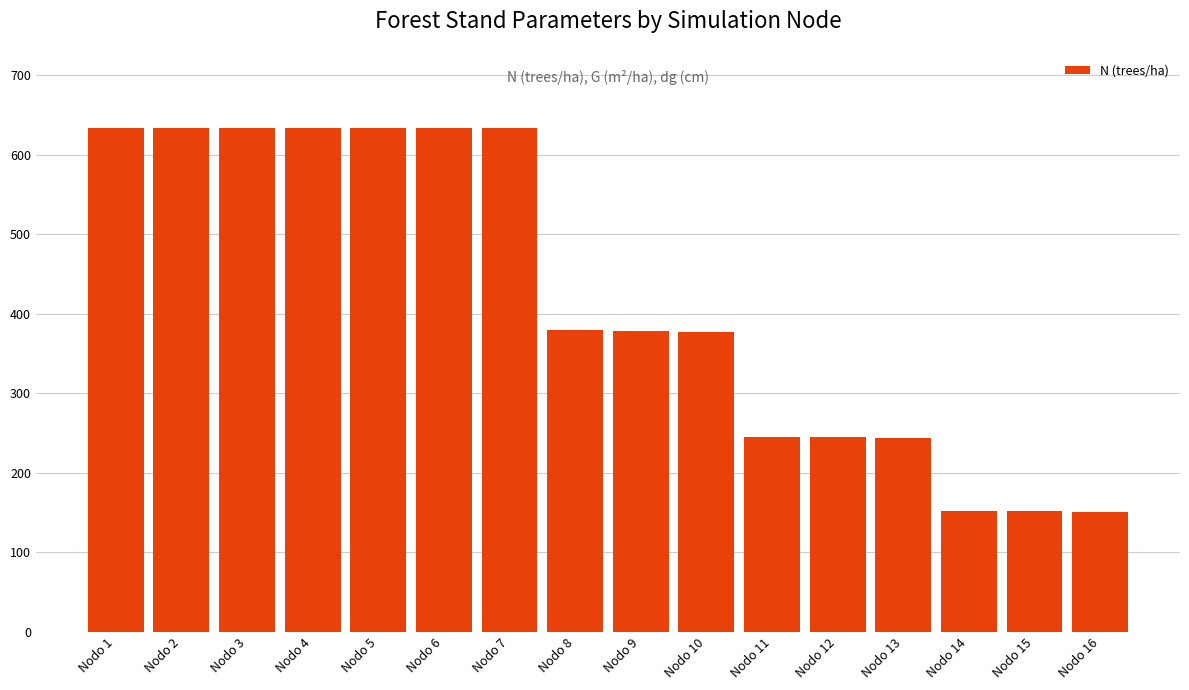

What is the minimum value shown in the chart?

151.2